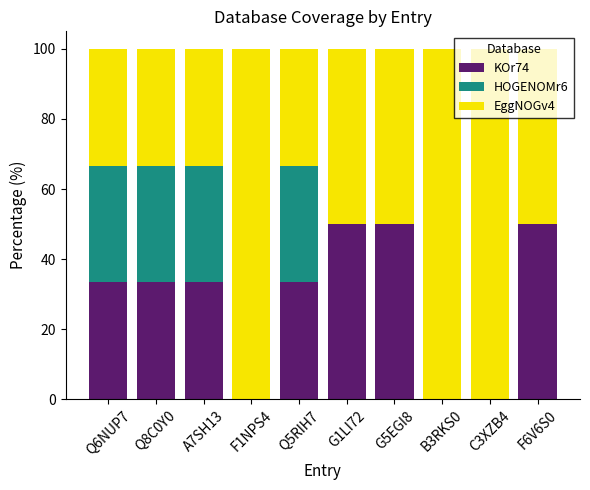

Is it true that KOr74 equals 16.6 at G5EGI8?

False